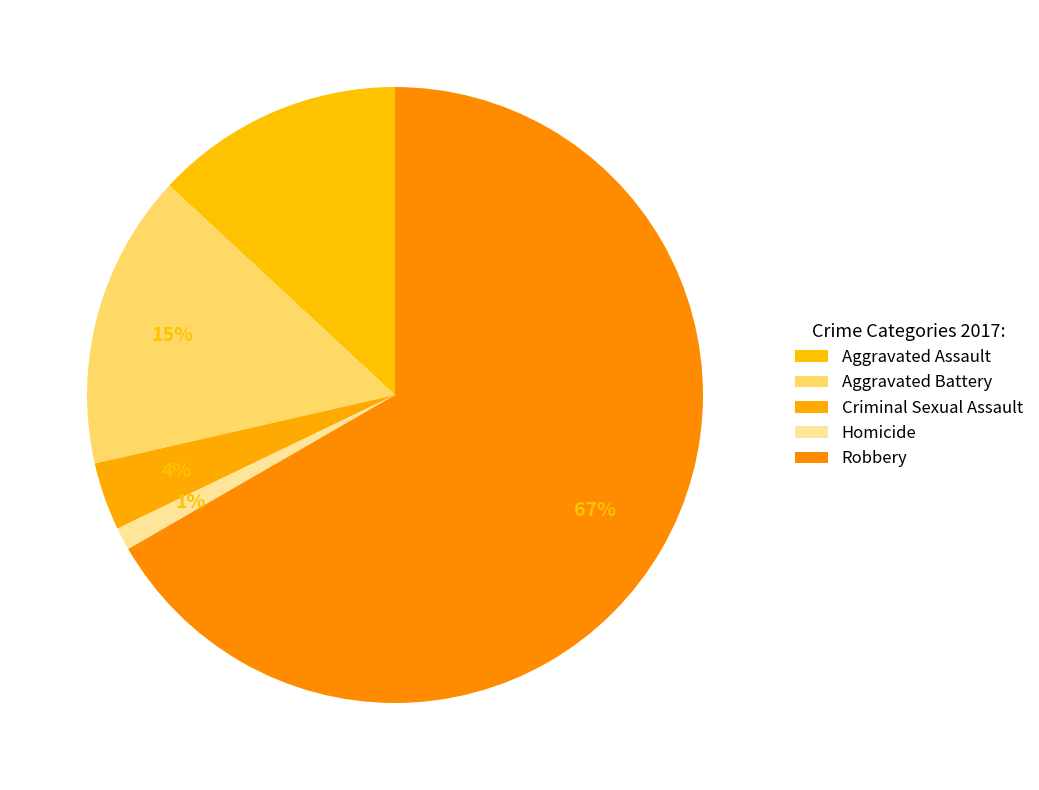

What percentage is the Criminal Sexual Assault slice, to the nearest percent?

4%